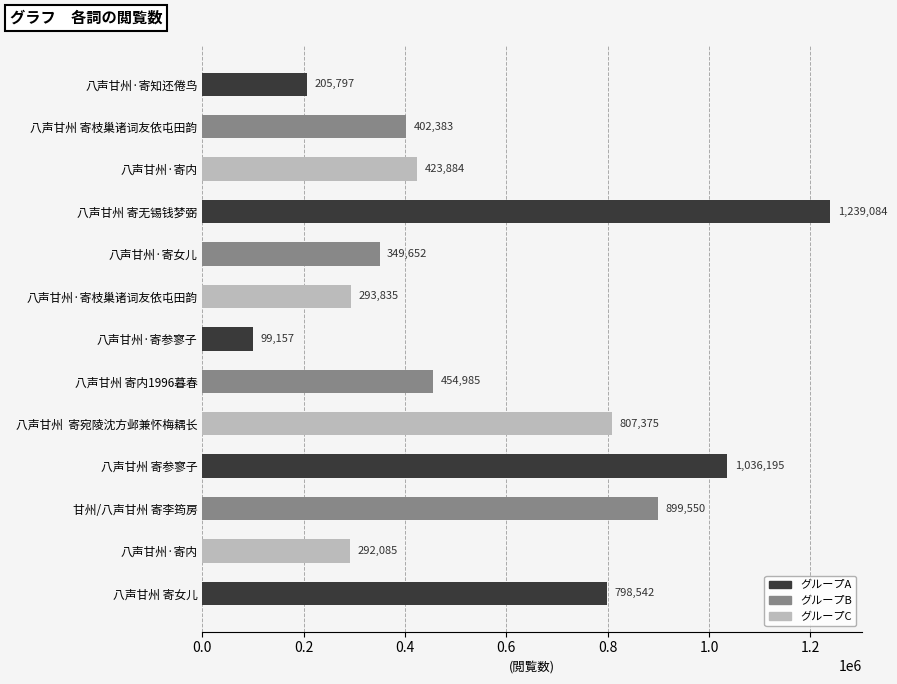

How many values are below 423884?

6